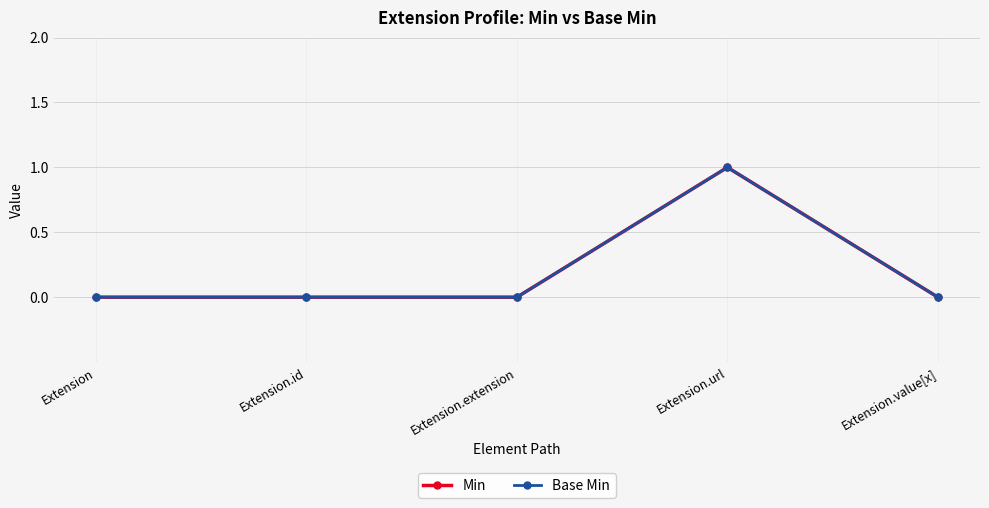

How many lines are shown in the chart?

2